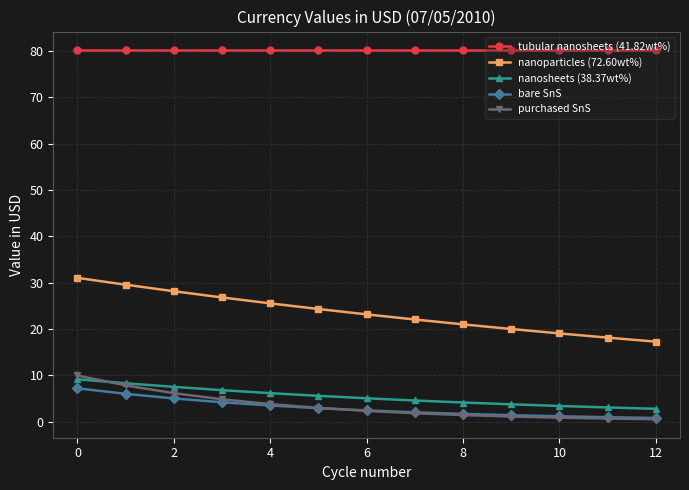

Which series has the largest total across all categories?

tubular nanosheets (41.82wt%)